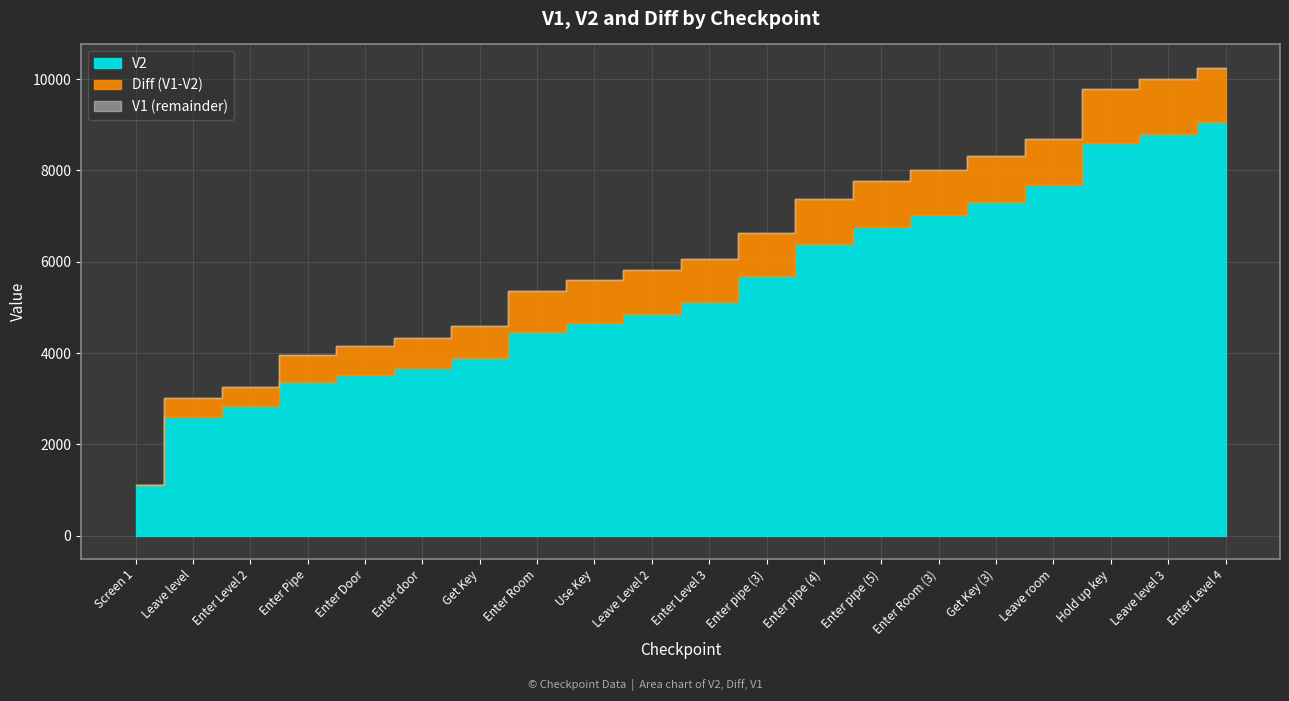

Reading left to right, extract all data points from this chart.

V2: Screen 1=1113	Leave level=2596	Enter Level 2=2845	Enter Pipe=3359	Enter Door=3518	Enter door=3675	Get Key=3880	Enter Room=4470	Use Key=4661	Leave Level 2=4865	Enter Level 3=5114	Enter pipe (3)=5680	Enter pipe (4)=6399	Enter pipe (5)=6767	Enter Room (3)=7021	Get Key (3)=7303	Leave room=7679	Hold up key=8601	Leave level 3=8805	Enter Level 4=9054
V1: Screen 1=1113	Leave level=3011	Enter Level 2=3261	Enter Pipe=3962	Enter Door=4146	Enter door=4333	Get Key=4582	Enter Room=5348	Use Key=5607	Leave Level 2=5814	Enter Level 3=6063	Enter pipe (3)=6632	Enter pipe (4)=7375	Enter pipe (5)=7761	Enter Room (3)=8018	Get Key (3)=8307	Leave room=8685	Hold up key=9786	Leave level 3=9996	Enter Level 4=10247
Diff: Screen 1=0	Leave level=415	Enter Level 2=416	Enter Pipe=603	Enter Door=628	Enter door=658	Get Key=702	Enter Room=878	Use Key=946	Leave Level 2=949	Enter Level 3=949	Enter pipe (3)=952	Enter pipe (4)=976	Enter pipe (5)=994	Enter Room (3)=997	Get Key (3)=1004	Leave room=1006	Hold up key=1185	Leave level 3=1191	Enter Level 4=1193